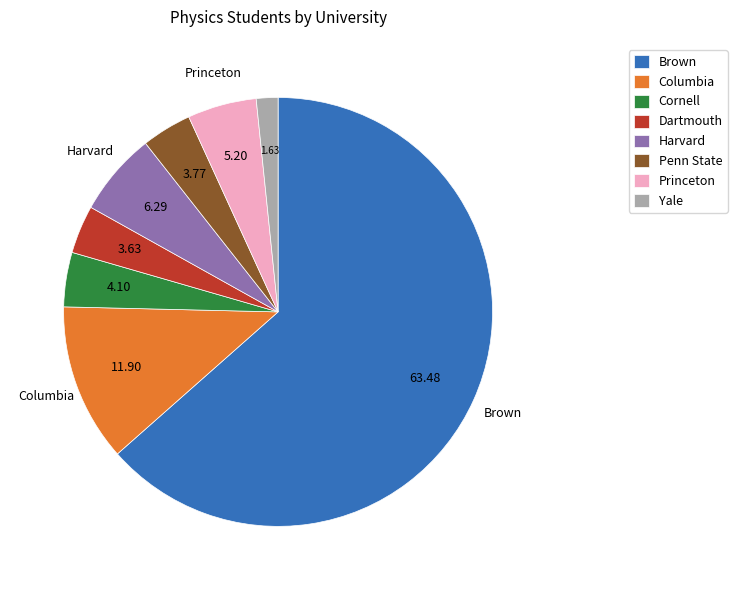

Do Harvard and Princeton together represent more than half of the pie?

No